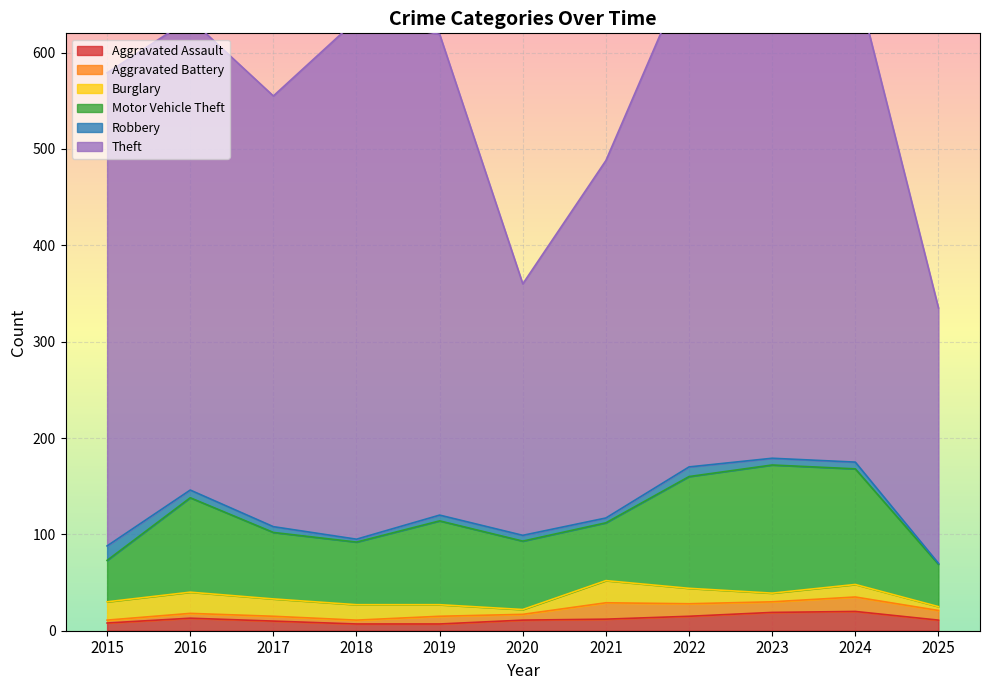

Read the Aggravated Battery value at 2020, to the nearest 5.

5